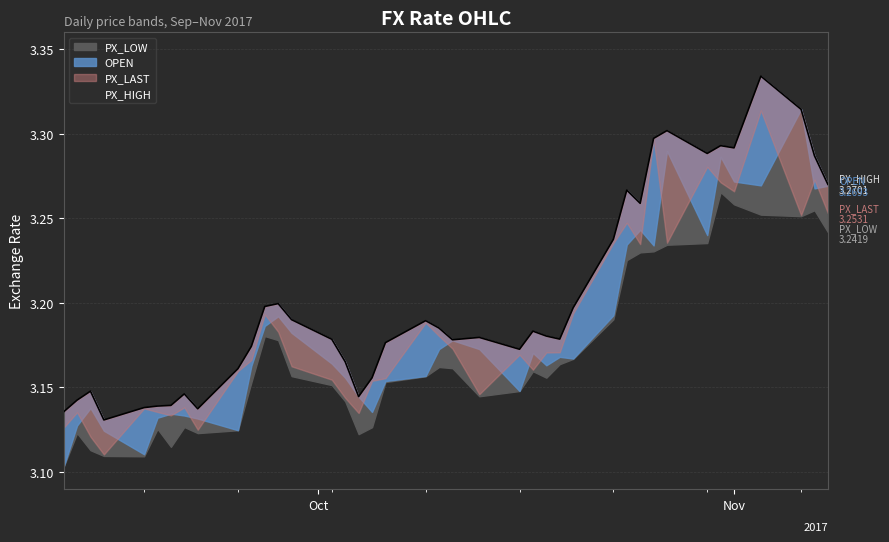

What is the total value across all series at 26?

12.7